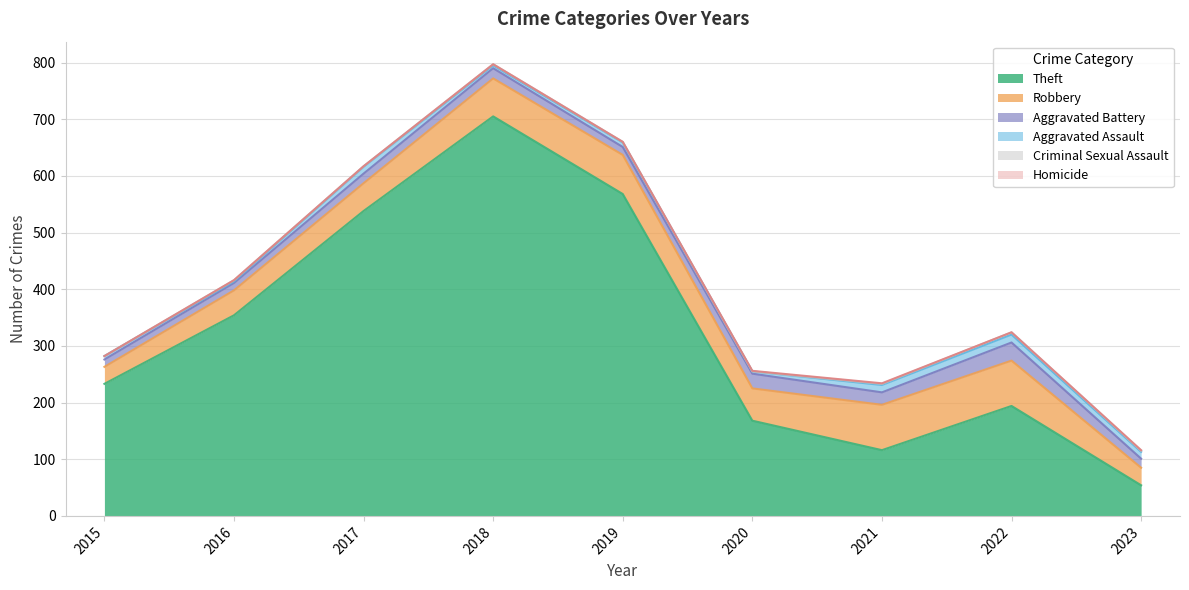

At which category does Criminal Sexual Assault reach its first local valley?

2017